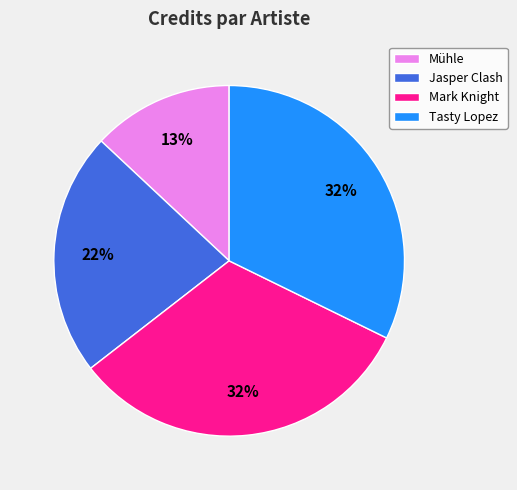

What is the smallest slice in the pie chart?

Mühle